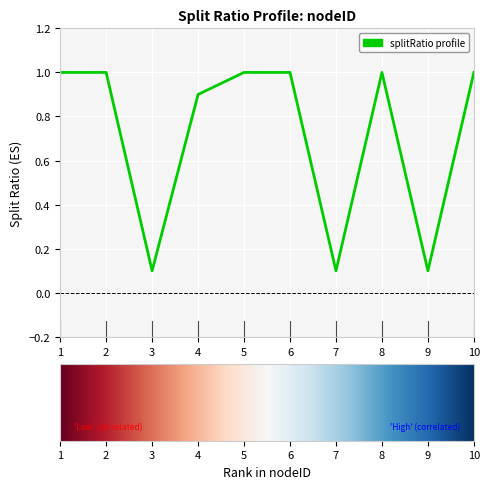

True or false: the data shows 1.0 at 8.

True